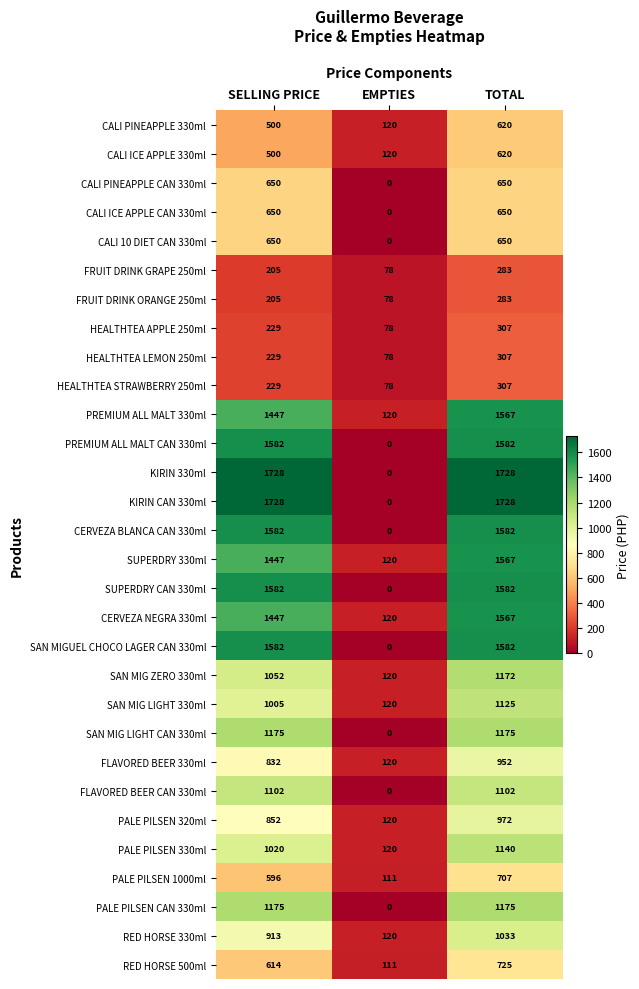

What is the sum of the CERVEZA NEGRA 330ml values at EMPTIES and TOTAL?

1687